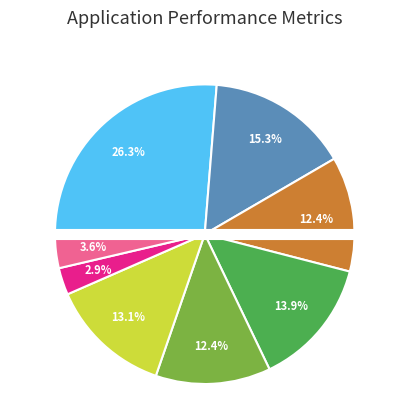

Is there any slice that represents more than half of the pie?

No